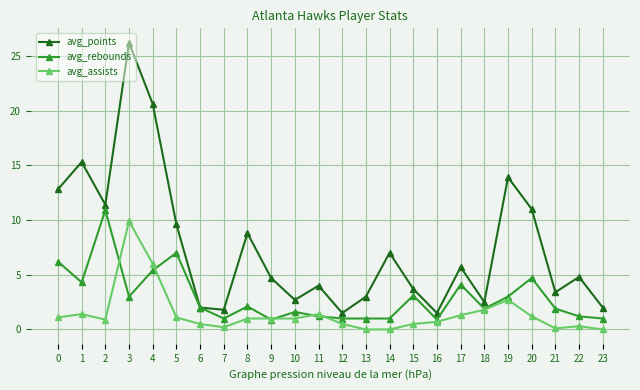

How many data points does each series have?

24